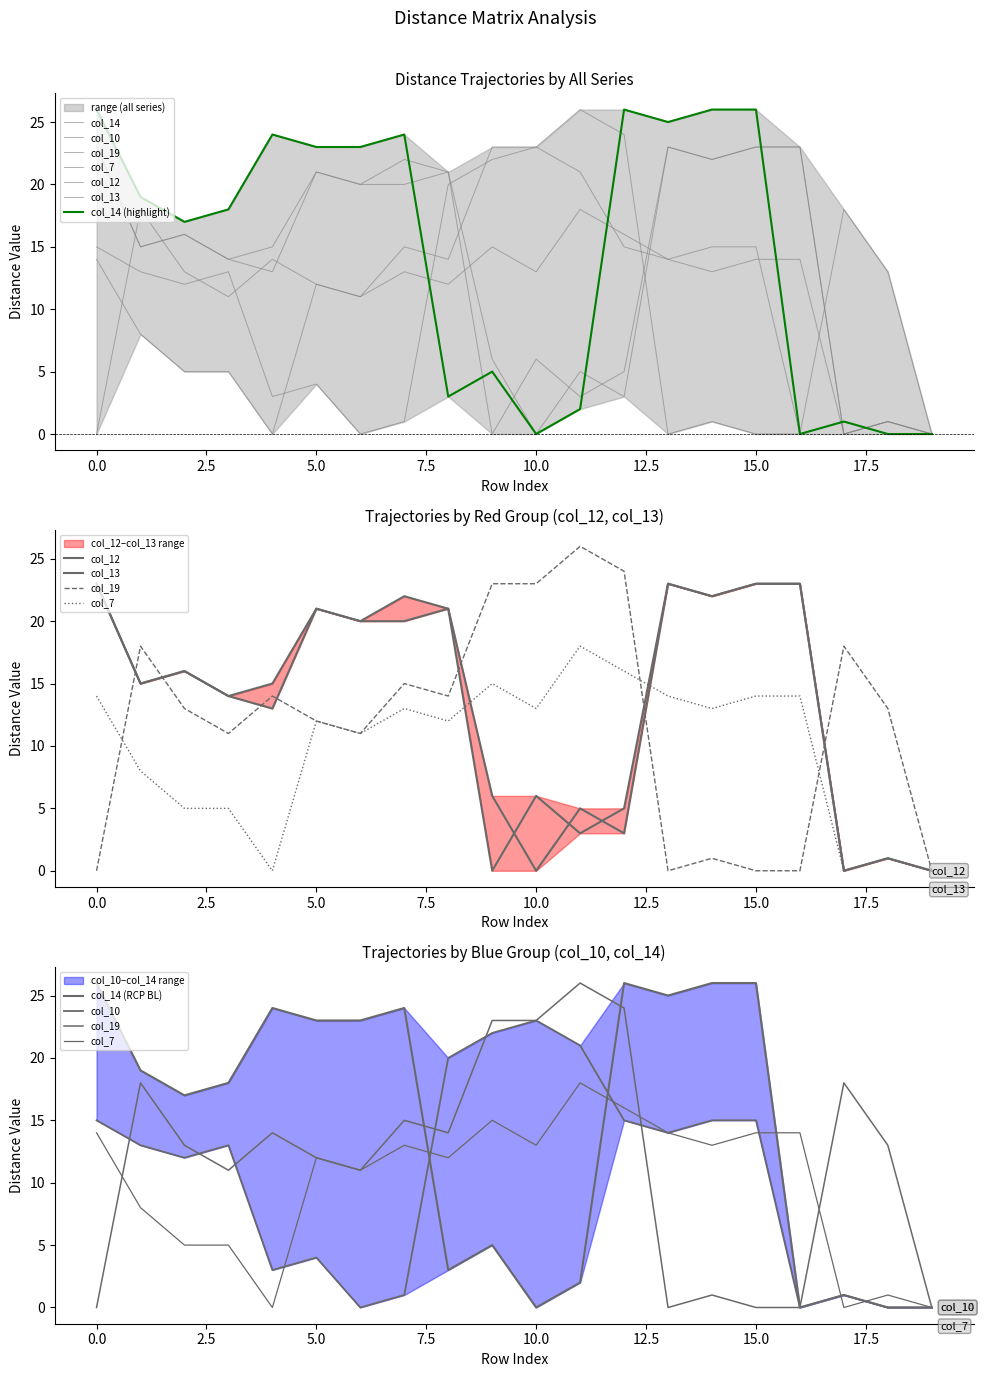

Does the chart have visible grid lines?

No